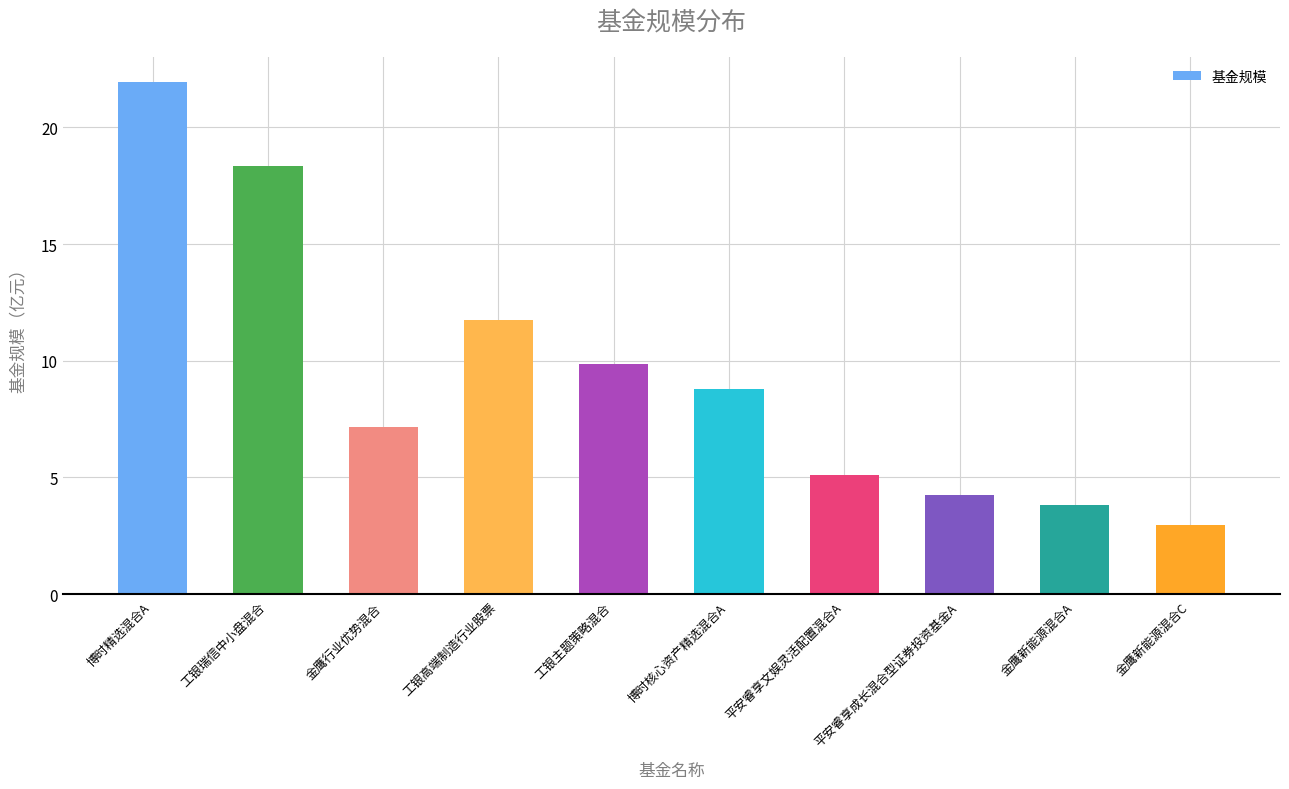

What position from the left is 金鹰新能源混合A?

9